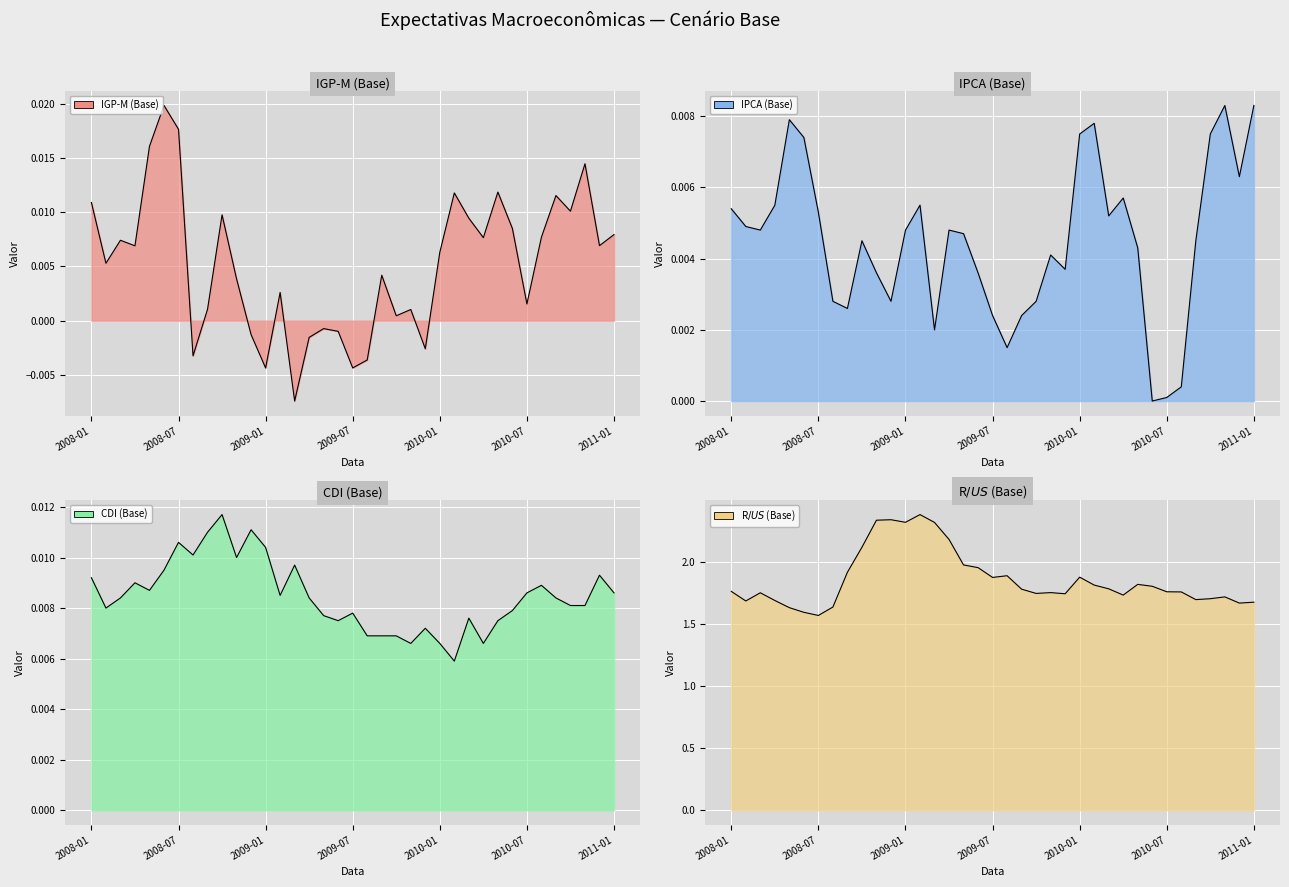

What is the difference between the second highest and second lowest values in the R$/US$ (Base) series?

0.7